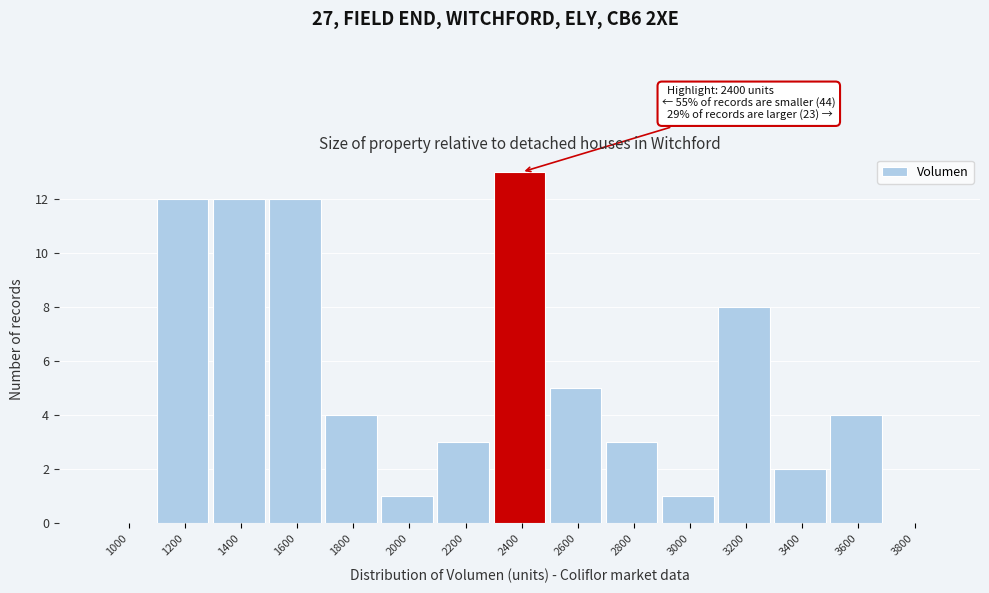

Reading left to right, extract all data points from this chart.

1000=0	1200=12	1400=12	1600=12	1800=4	2000=1	2200=3	2400=13	2600=5	2800=3	3000=1	3200=8	3400=2	3600=4	3800=0